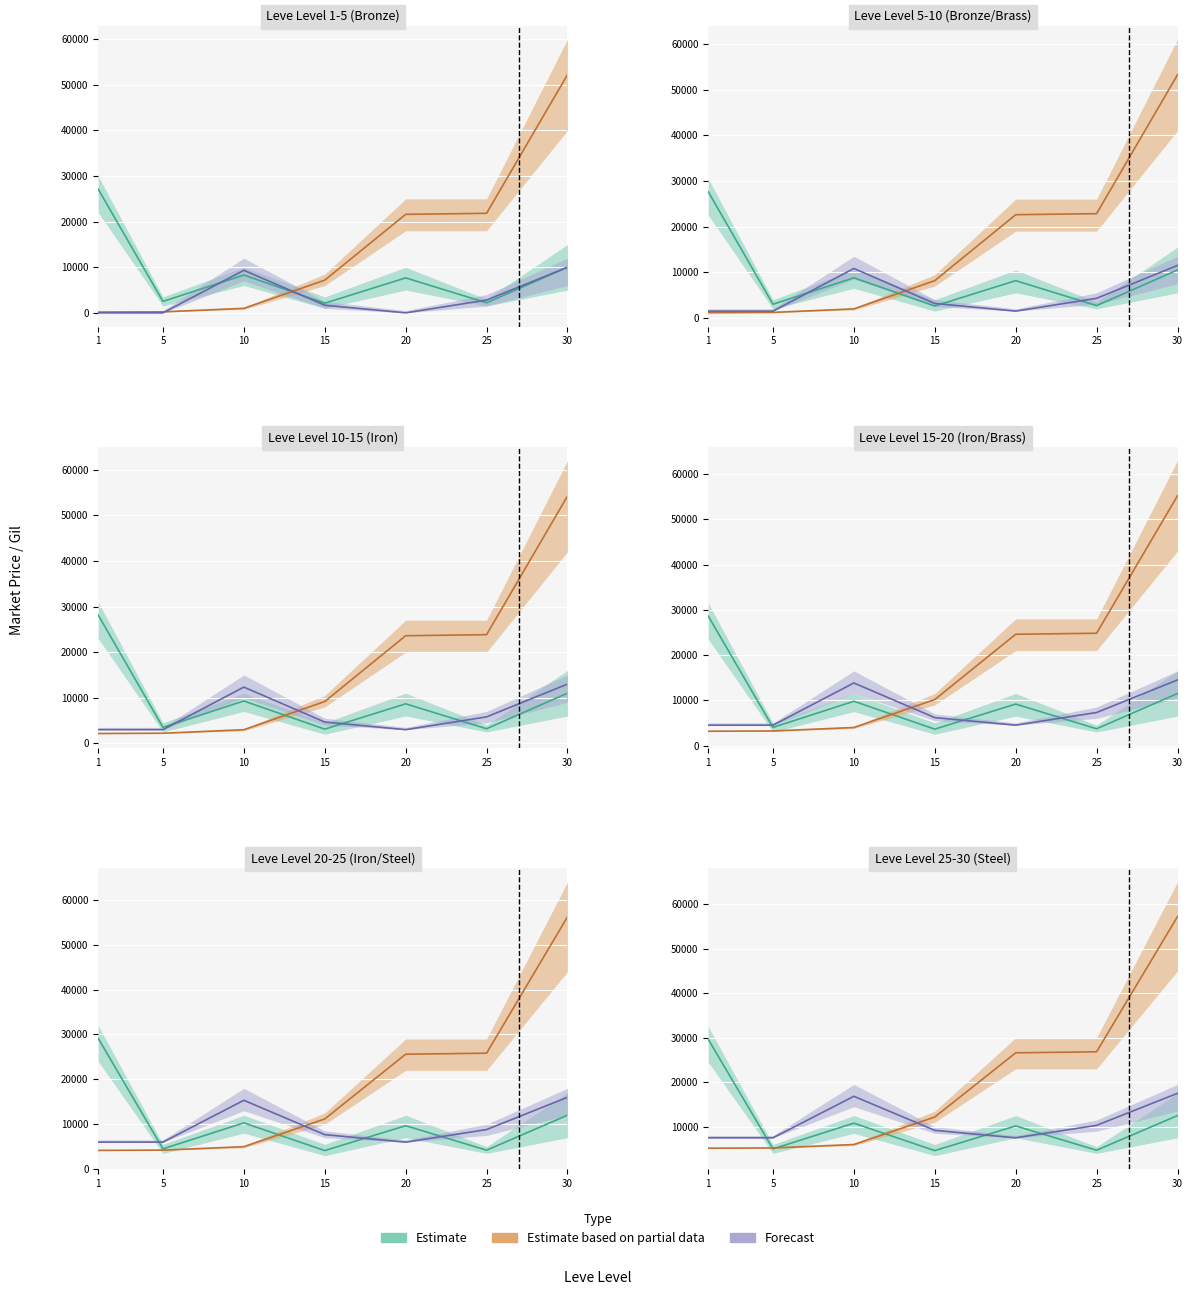

Is it true that Leve EXP equals 4623.1 at 20?

False